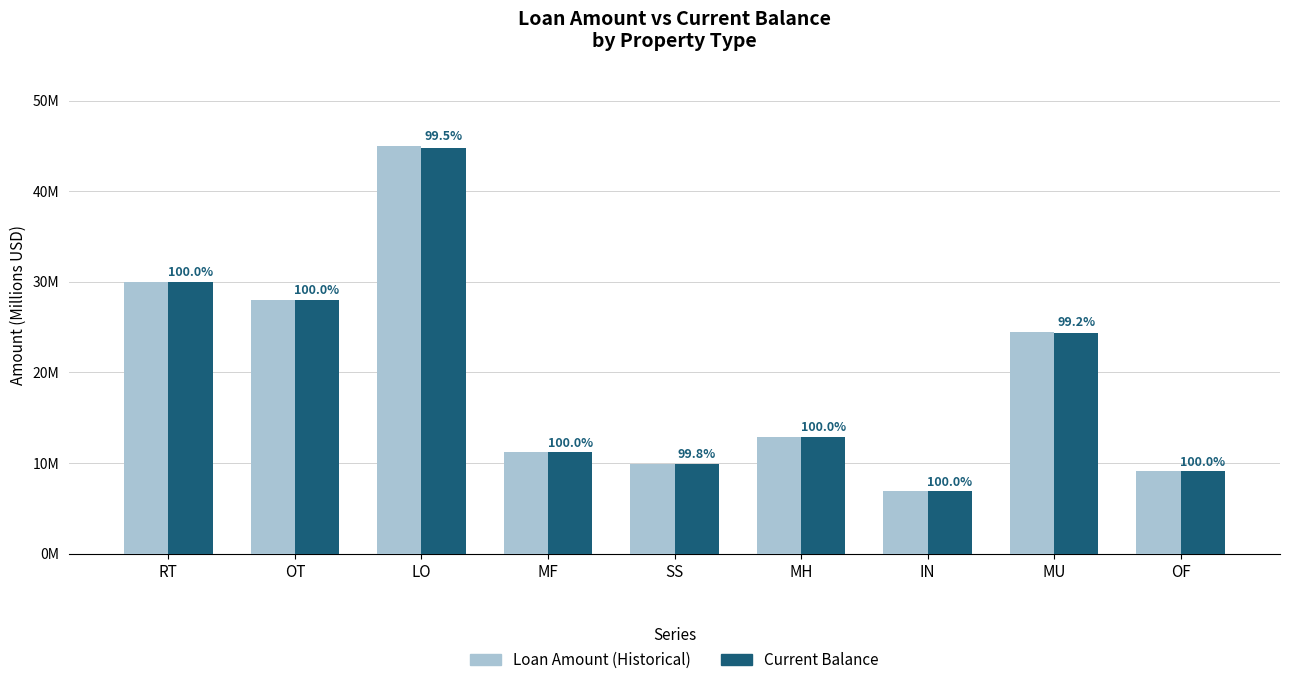

The value of Loan Amount (Historical) at MU is 32.7. True or false?

False